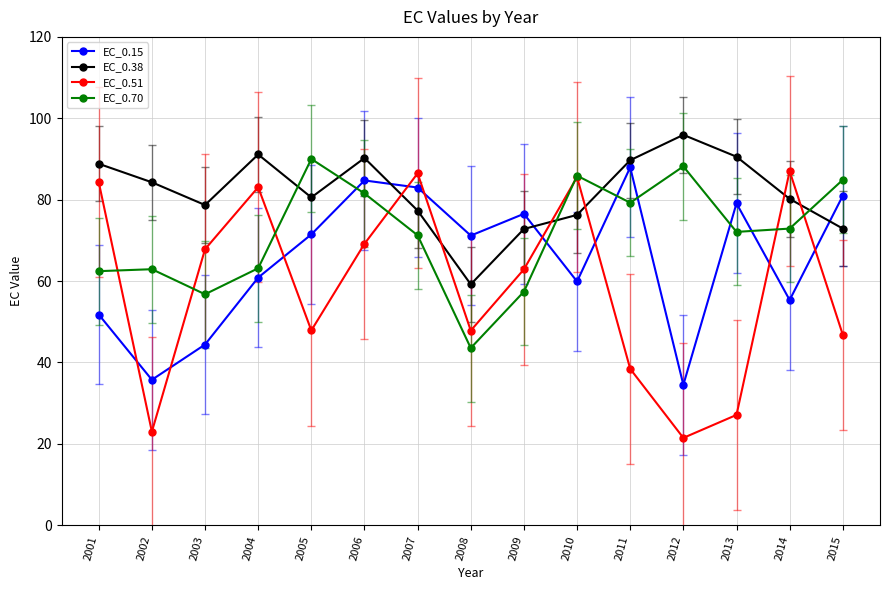

List the series in order of their overall mean, highest first.

EC_0.38, EC_0.70, EC_0.15, EC_0.51